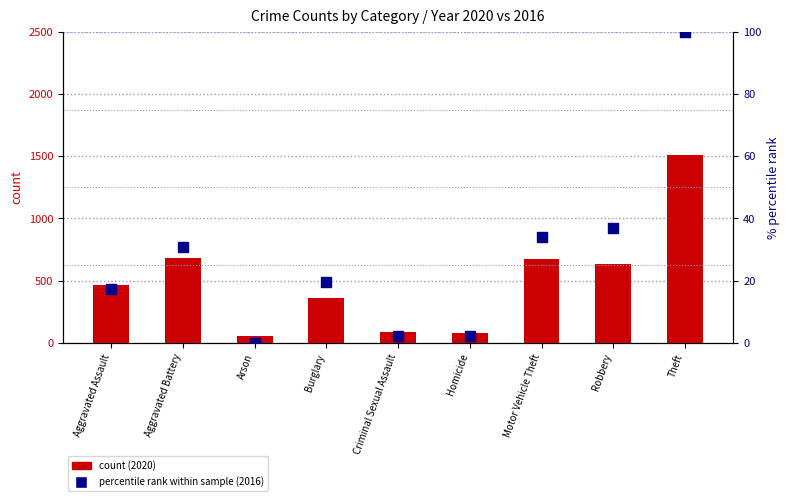

At how many categories does at least one series exceed 816?

1